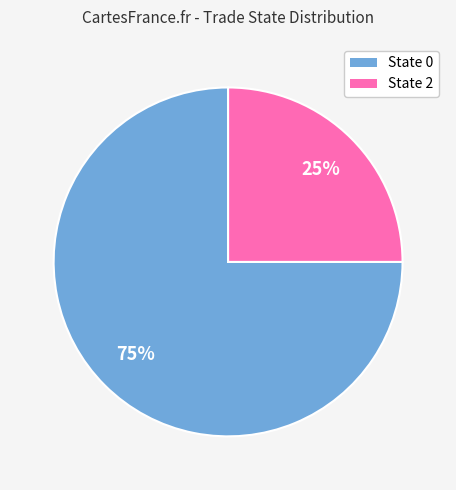

To the nearest percent, what is the difference between the State 0 and State 2 slice percentages?

50%